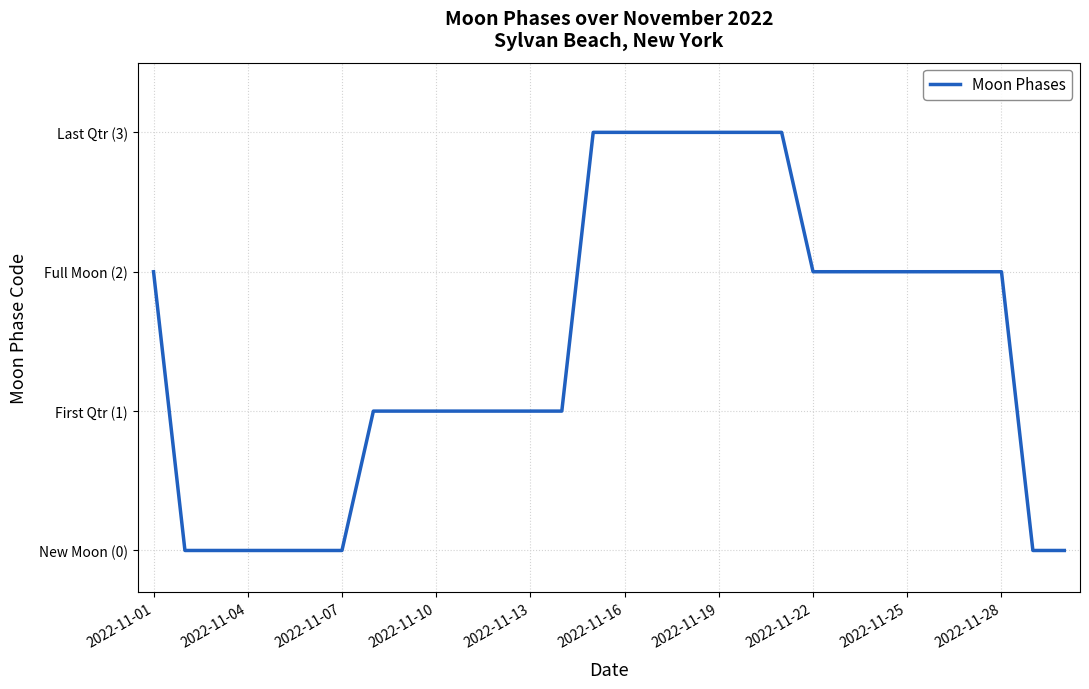

Does the chart display data point markers on the line(s)?

No